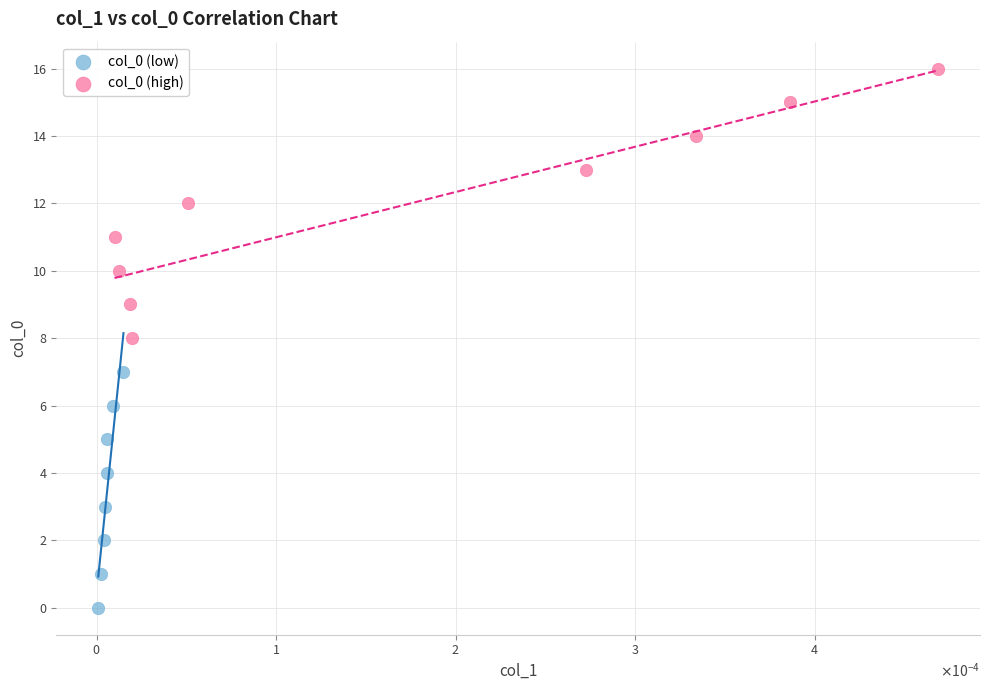

Which series has the widest spread of Y values?

col_0 (high)